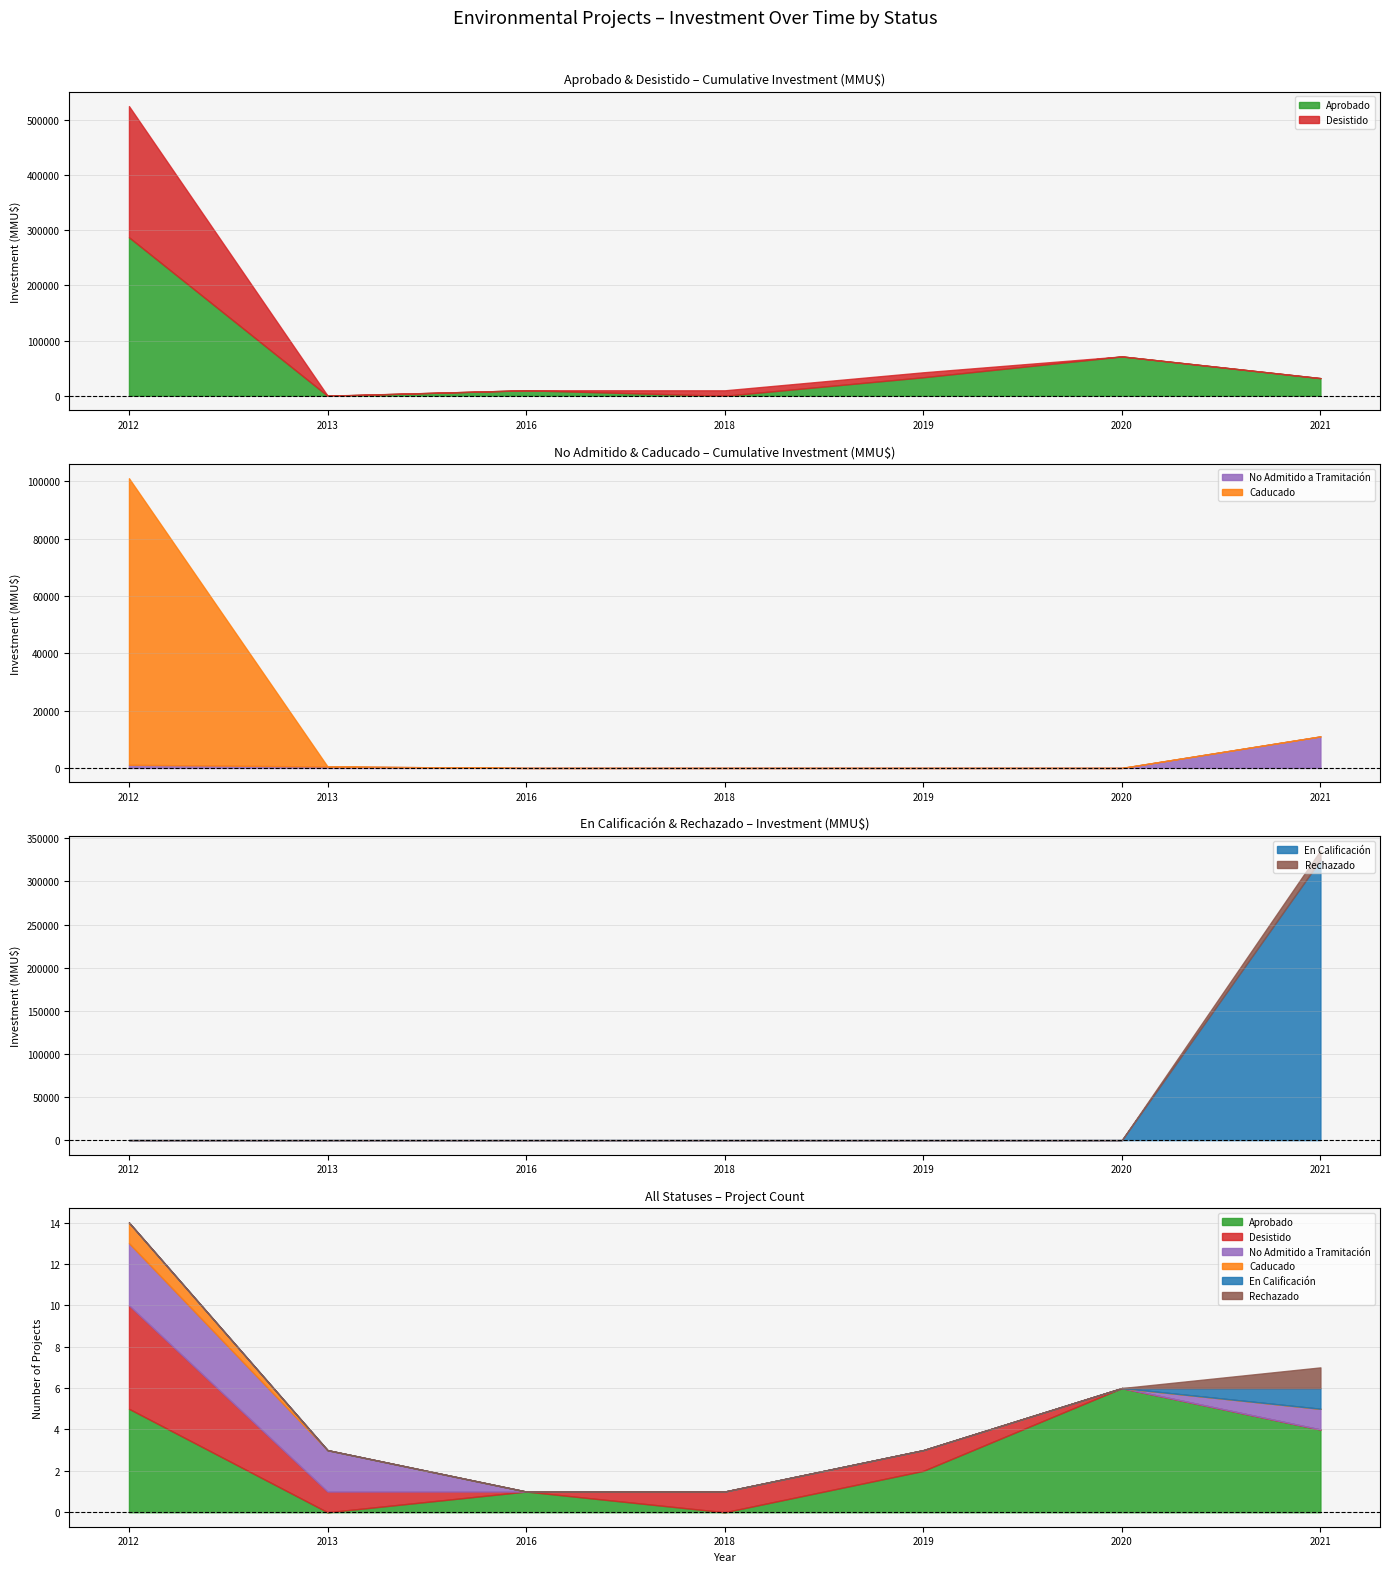

At which label does Caducado reach its minimum?

2013